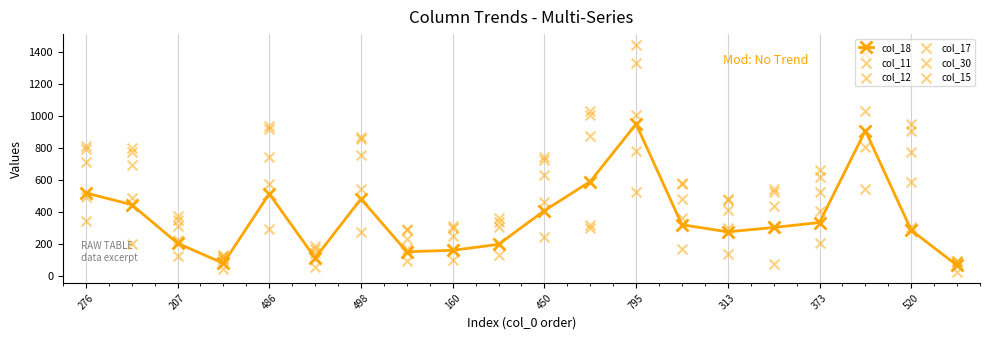

In col_18, how many points are higher than both neighbors (excluding endpoints)?

4